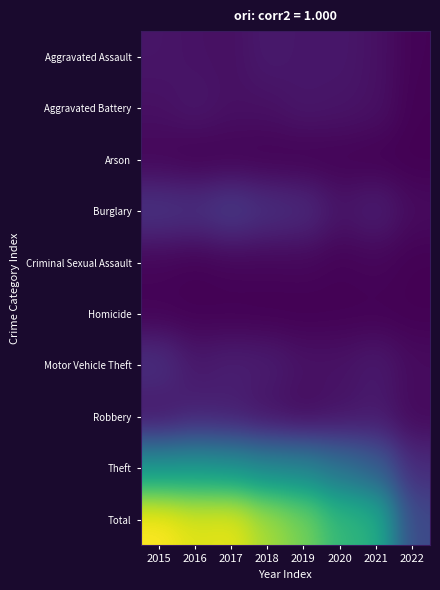

At which category does the chart reach its peak across all series?

2015